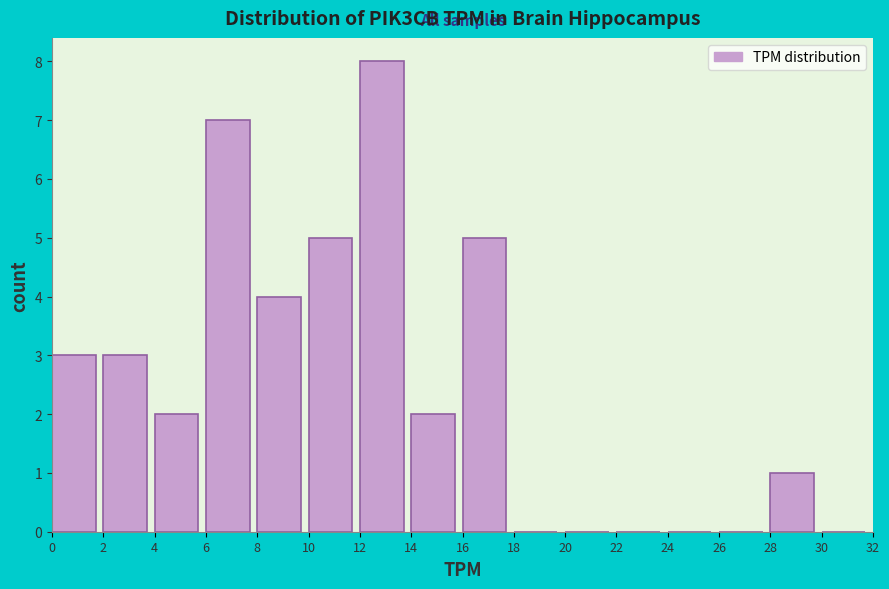

Reading left to right, list every bar in this chart as the range it spans on the x-axis followed by its height. The values are not printed on the chart, so give them approximately, as read against the axis.

0 to 2: 3
2 to 4: 3
4 to 6: 2
6 to 8: 7
8 to 10: 4
10 to 12: 5
12 to 14: 8
14 to 16: 2
16 to 18: 5
18 to 20: 0
20 to 22: 0
22 to 24: 0
24 to 26: 0
26 to 28: 0
28 to 30: 1
30 to 32: 0